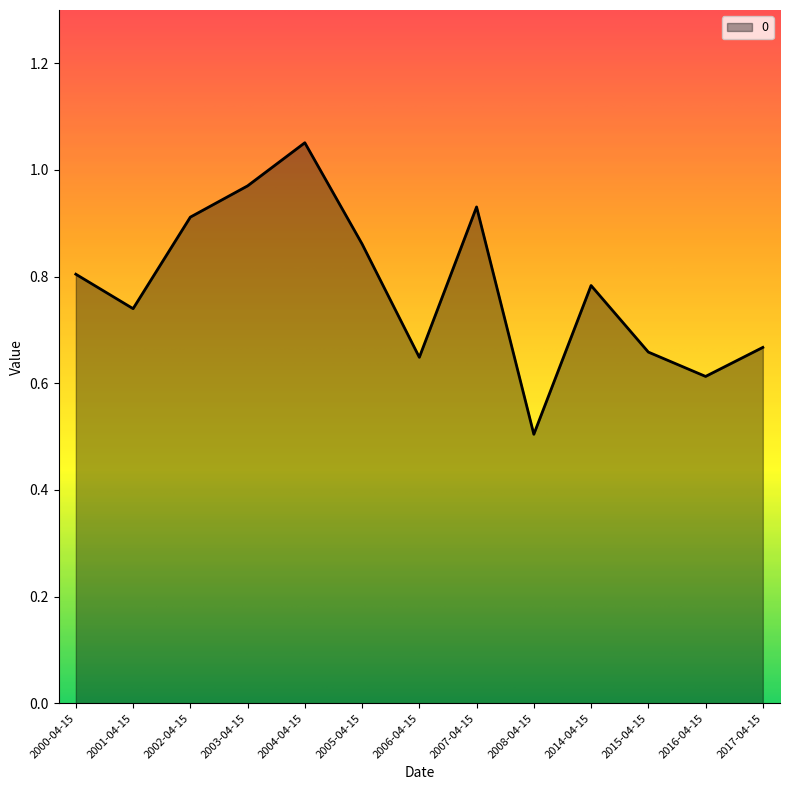

What position from the right is 2005-04-15?

8